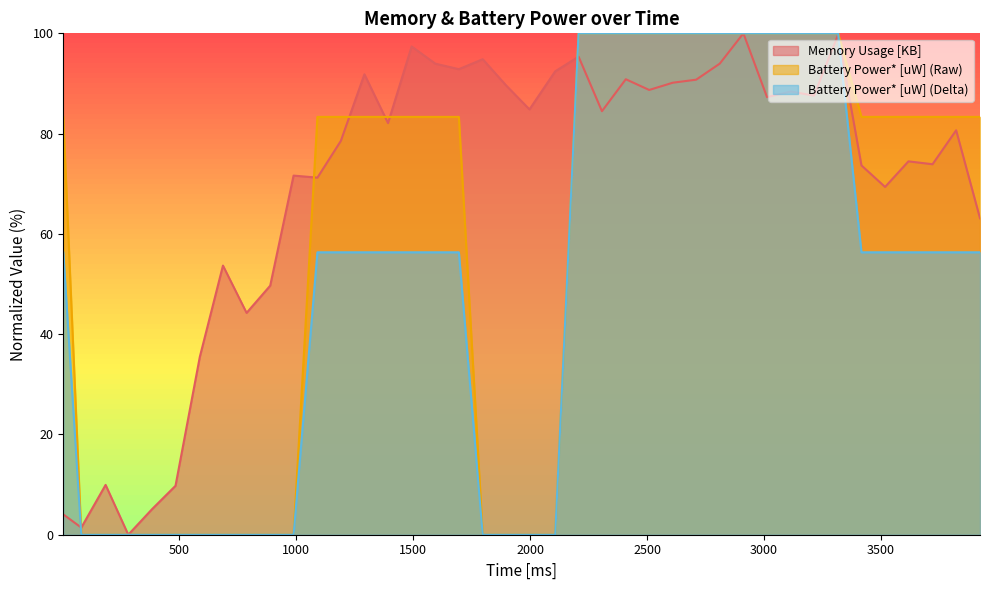

How many positive values does the Battery Power* [uW] (Delta) series have?

26